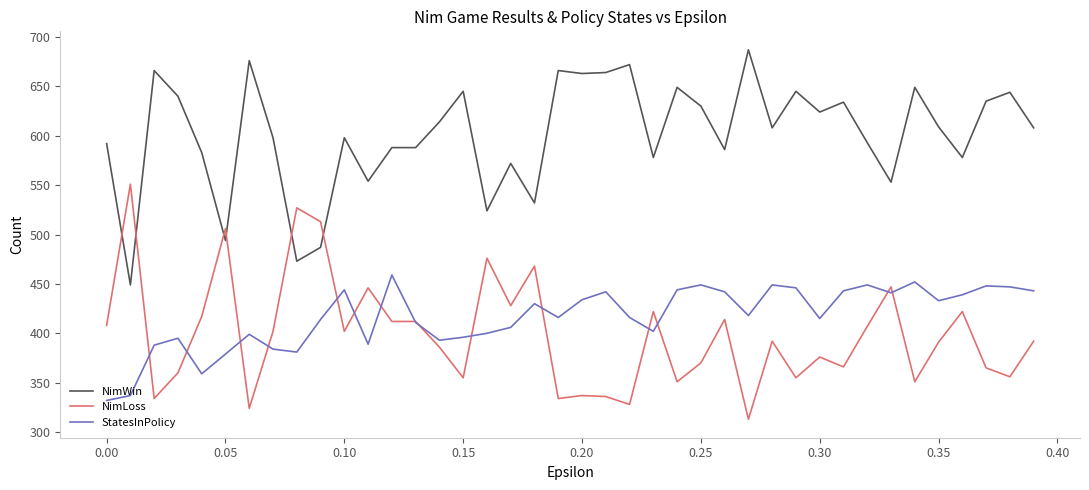

At how many categories does at least one series exceed 454?

40